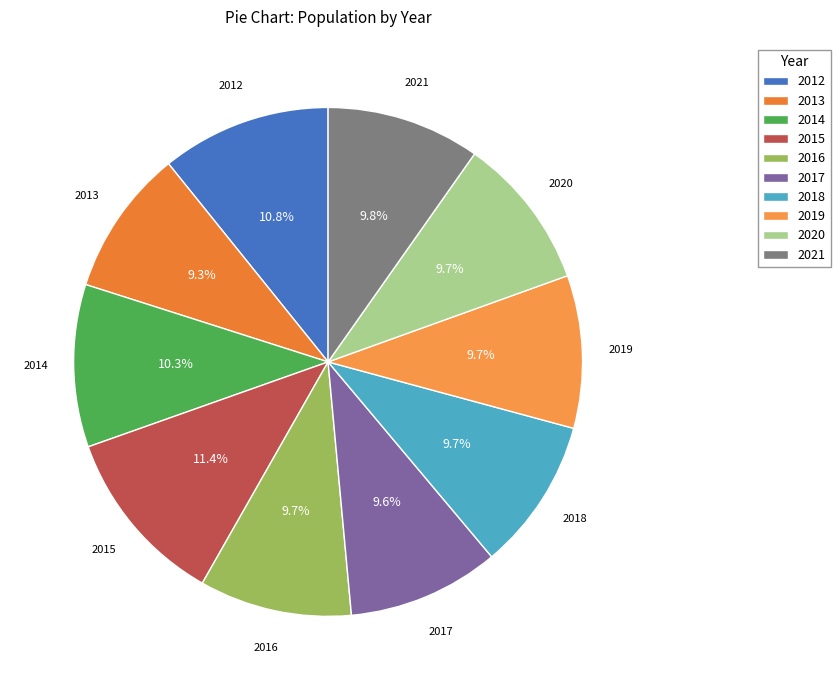

Is 2019 the majority of the pie?

No